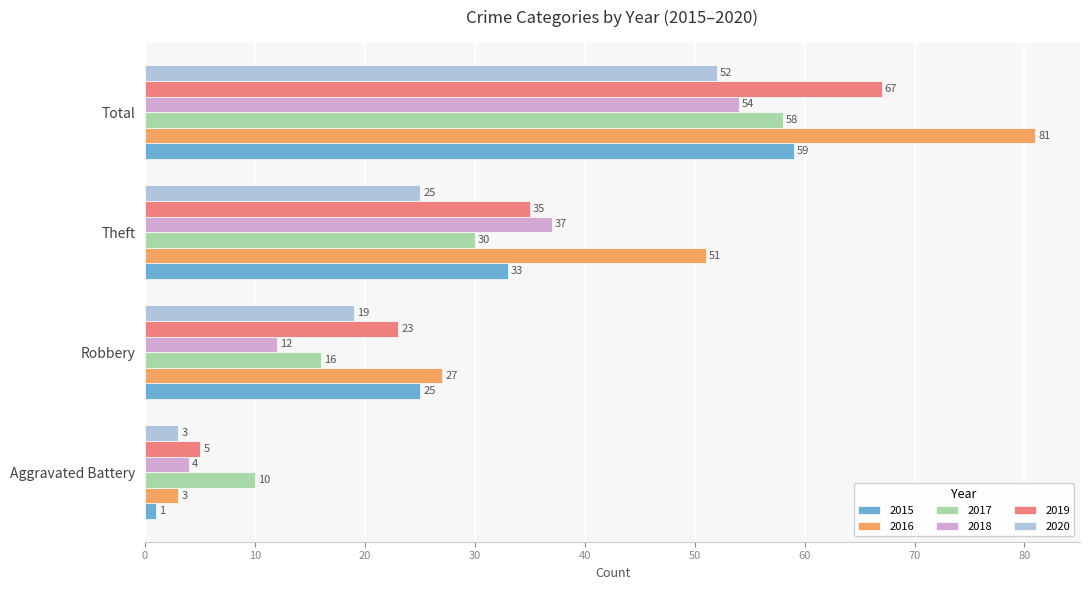

The 2019 series shows 23 at Robbery. True or false?

True